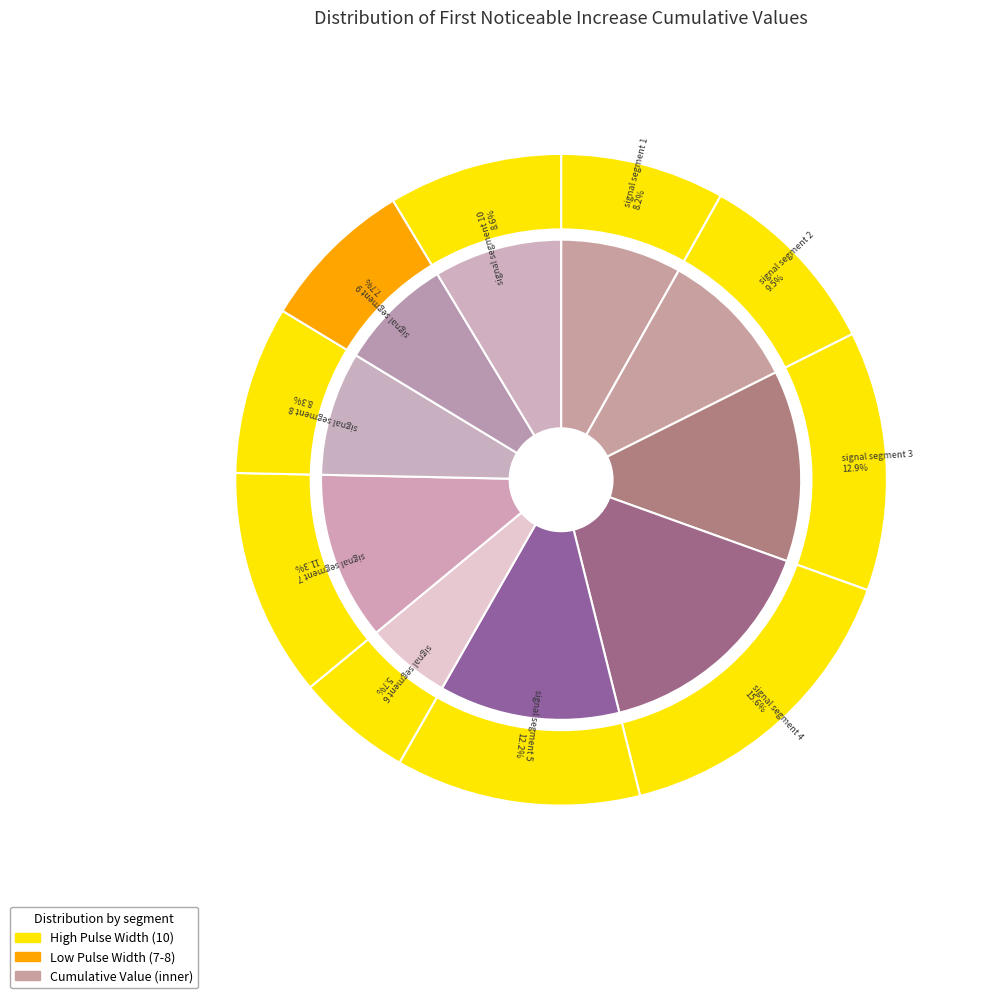

To the nearest percent, what is the difference between the signal segment 10 and signal segment 2 slice percentages?

1%